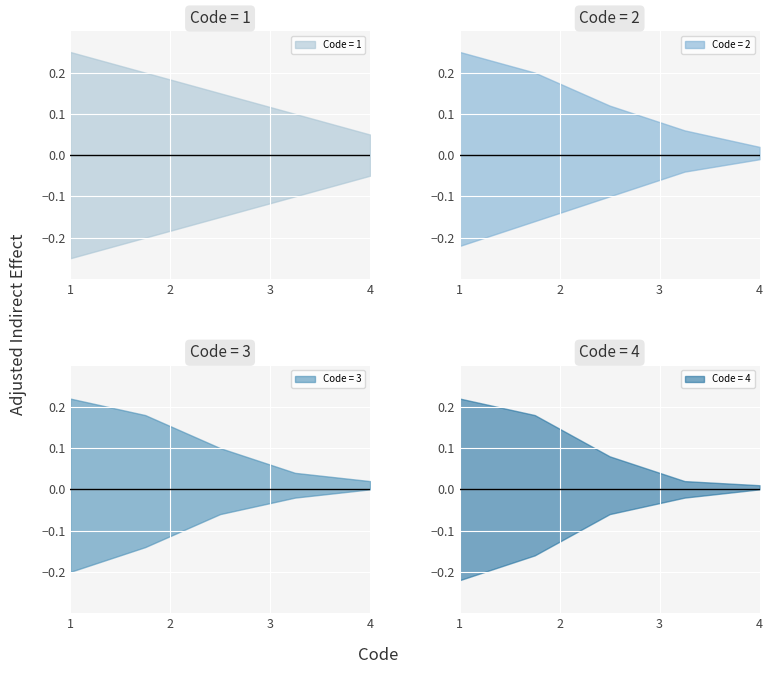

The value of Otro at 2 is 1. True or false?

False